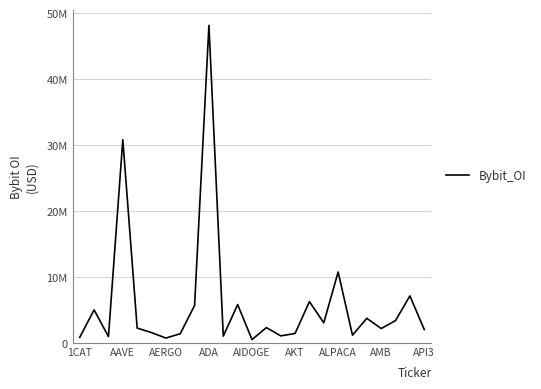

List the labels in order of value, smallest first.

12, ALPACA, 1CAT, AERGO, 10, 14, 19, AMB, 15, AKT, 24, 21, AIDOGE, 13, 17, 22, 20, AAVE, API3, 11, 16, 23, 18, ADA, 9